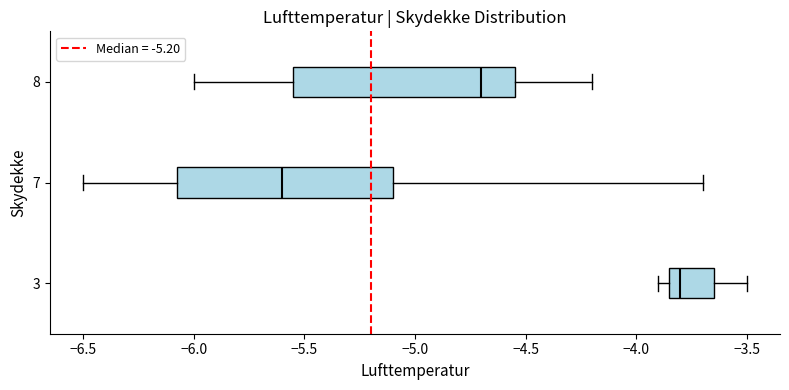

Which box has the furthest to the left median line?

7